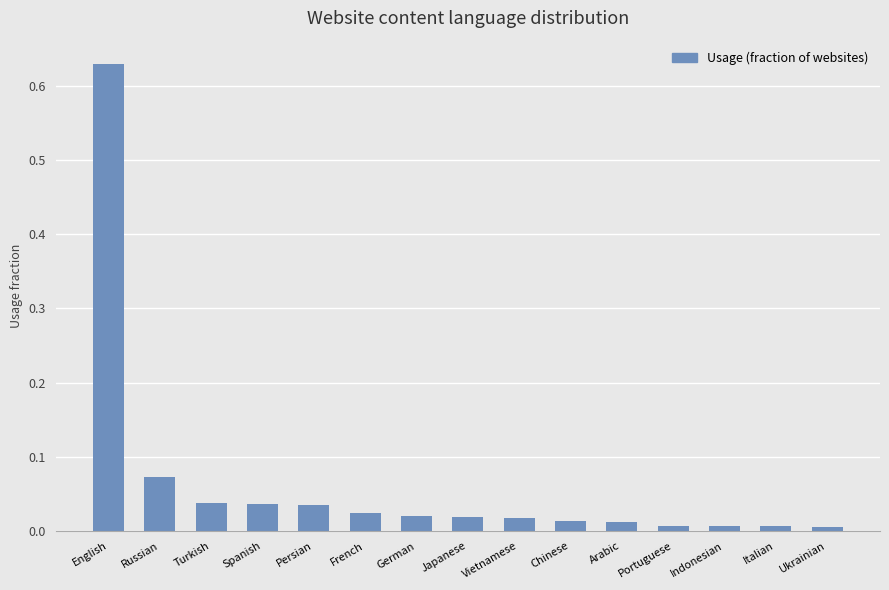

What position from the right is Persian?

11